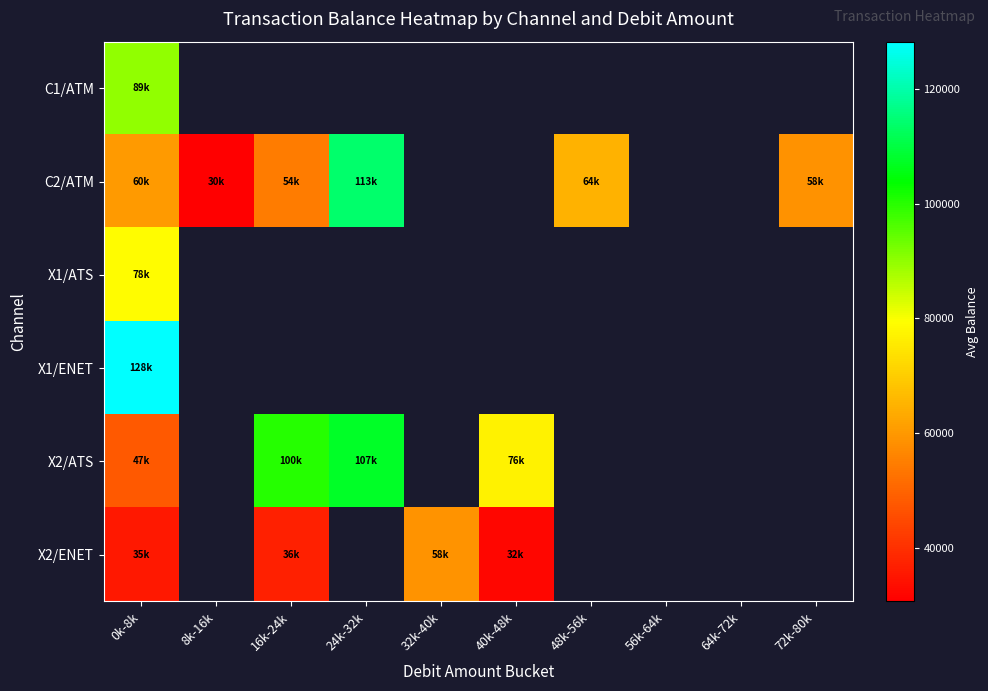

What is the greatest value displayed?

128261.8